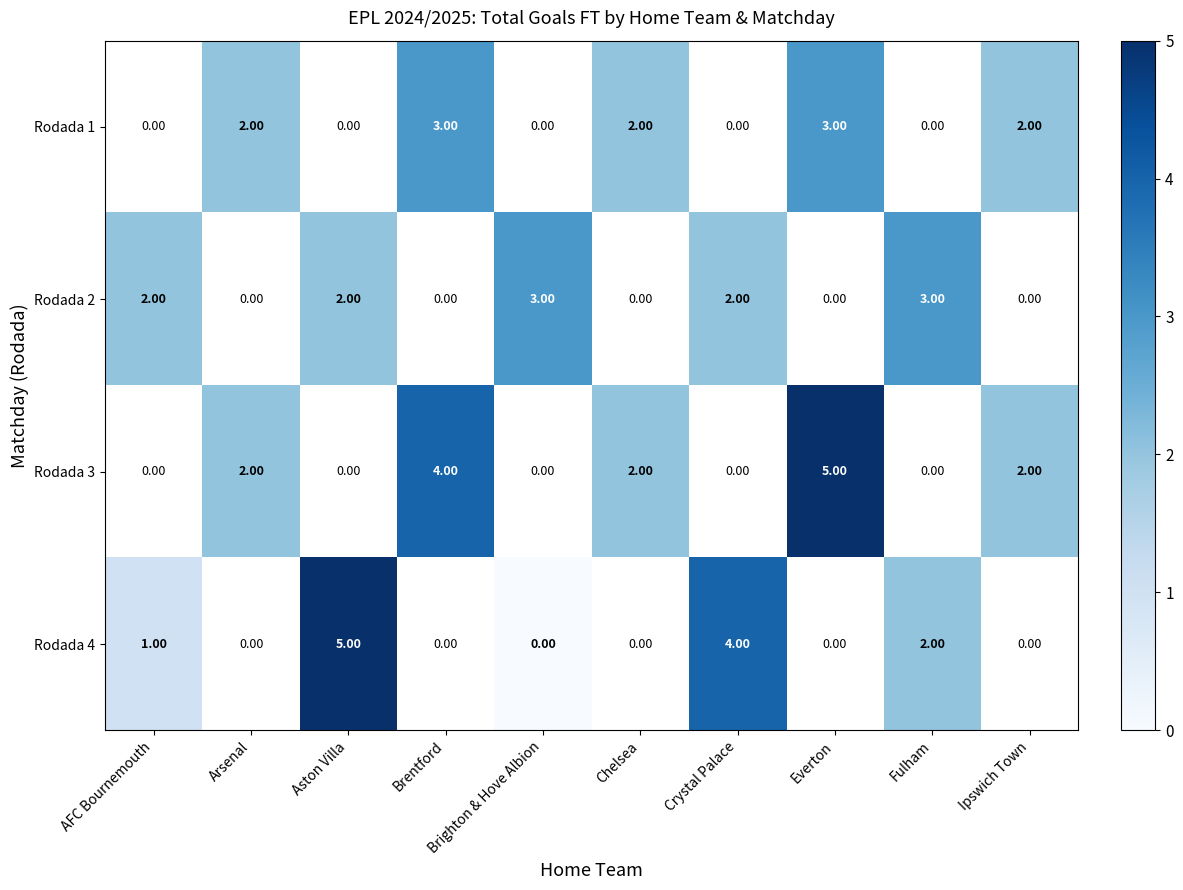

Which series changed the most between AFC Bournemouth and Aston Villa?

Rodada 4